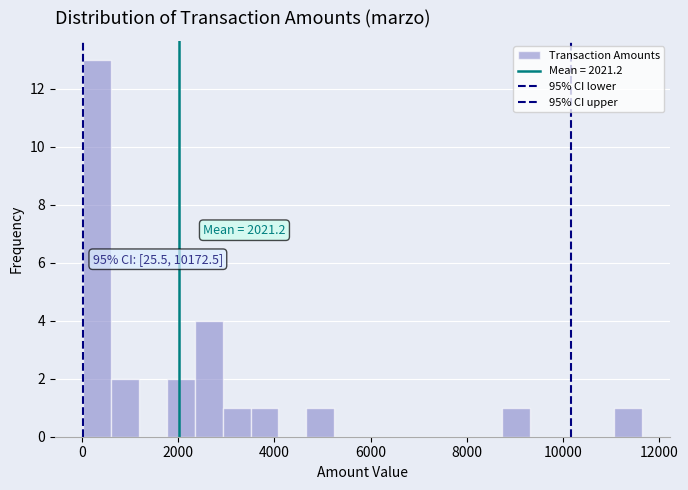

Read against the x-axis, roughly where is the centre of the tallest bar?

400